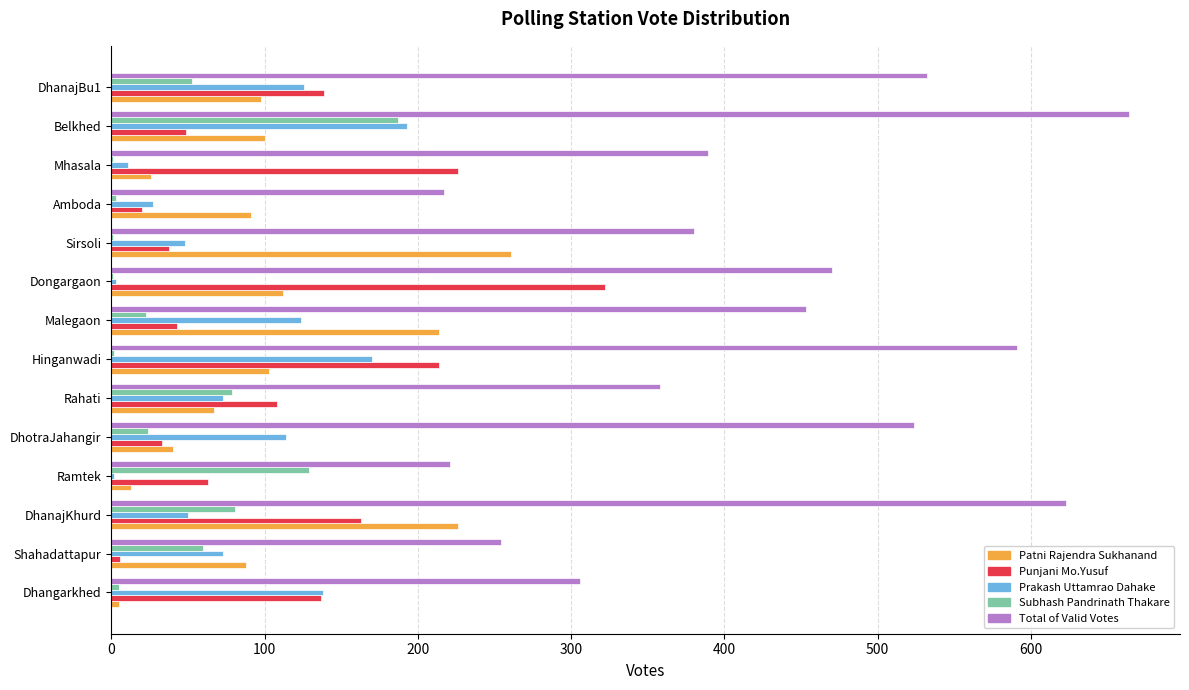

Which series changed the most between Dongargaon and Amboda?

Punjani Mo.Yusuf